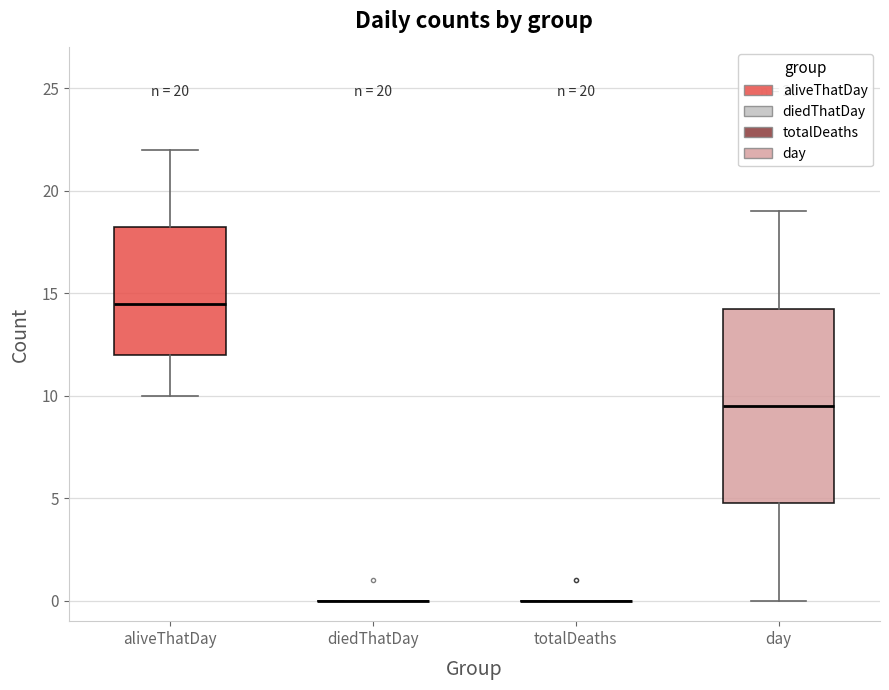

Which box is the tallest, from its lower edge to its upper edge?

day